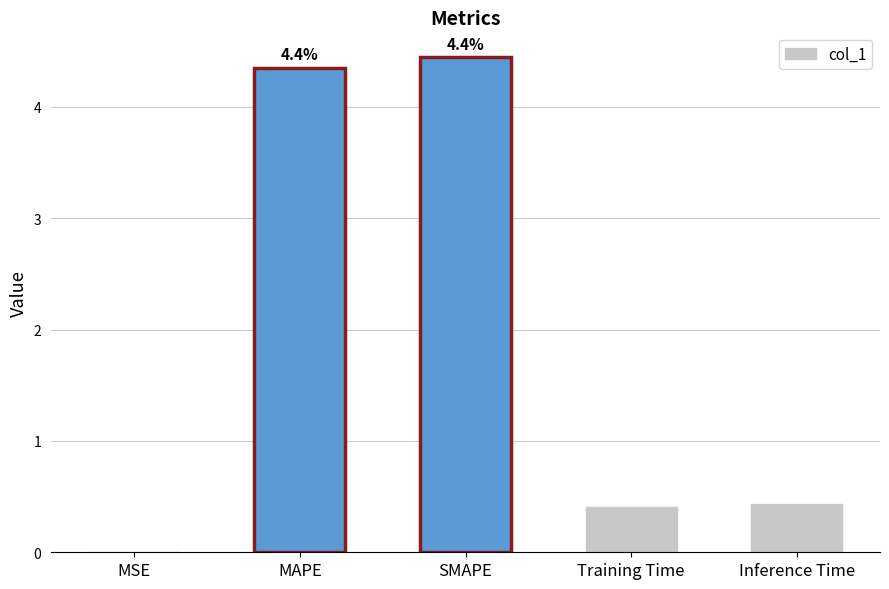

True or false: the data shows 0.6 at Inference Time.

False